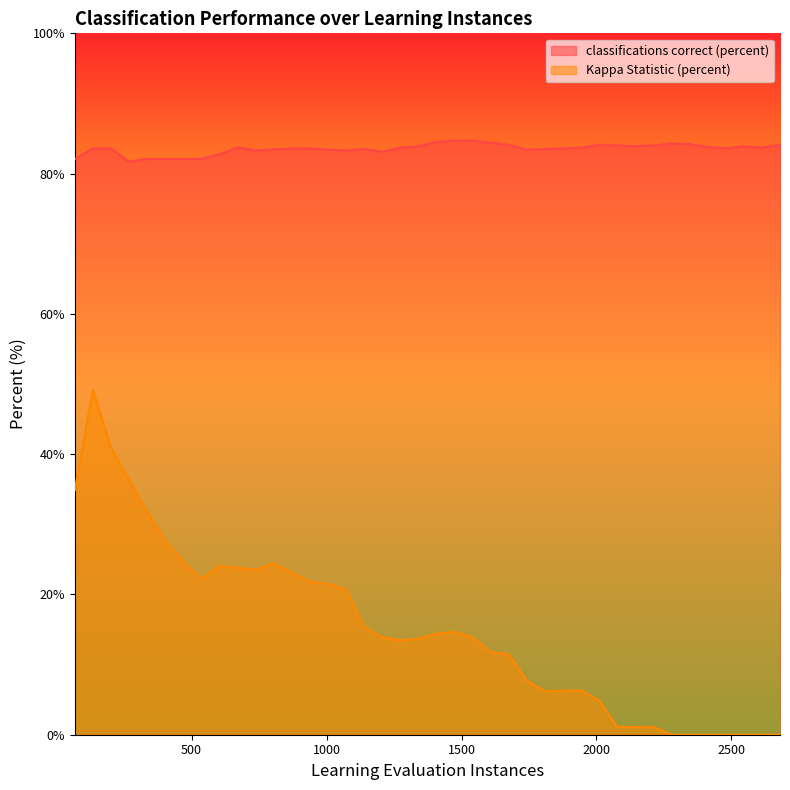

Reading left to right, what are all the values shown in this chart?

classifications correct (percent): 67.0=82.1	134.0=83.6	201.0=83.6	268.0=81.7	335.0=82.1	402.0=82.1	469.0=82.1	536.0=82.1	603.0=82.8	670.0=83.7	737.0=83.3	804.0=83.5	871.0=83.6	938.0=83.6	1005.0=83.4	1072.0=83.3	1139.0=83.5	1206.0=83.1	1273.0=83.7	1340.0=83.9	1407.0=84.5	1474.0=84.7	1541.0=84.7	1608.0=84.4	1675.0=84.1	1742.0=83.4	1809.0=83.5	1876.0=83.6	1943.0=83.7	2010.0=84.1	2077.0=84.0	2144.0=83.9	2211.0=84.0	2278.0=84.3	2345.0=84.2	2412.0=83.8	2479.0=83.6	2546.0=83.9	2613.0=83.7	2680.0=84.1
Kappa Statistic (percent): 67.0=34.8	134.0=49.1	201.0=41.0	268.0=36.3	335.0=31.7	402.0=27.8	469.0=24.7	536.0=22.2	603.0=24.1	670.0=23.8	737.0=23.5	804.0=24.4	871.0=23.1	938.0=21.8	1005.0=21.5	1072.0=20.7	1139.0=15.4	1206.0=13.9	1273.0=13.5	1340.0=13.7	1407.0=14.4	1474.0=14.7	1541.0=13.9	1608.0=11.8	1675.0=11.5	1742.0=7.7	1809.0=6.2	1876.0=6.3	1943.0=6.3	2010.0=4.9	2077.0=1.1	2144.0=1.1	2211.0=1.1	2278.0=0.0	2345.0=0.0	2412.0=0.0	2479.0=0.0	2546.0=0.0	2613.0=0.0	2680.0=0.0